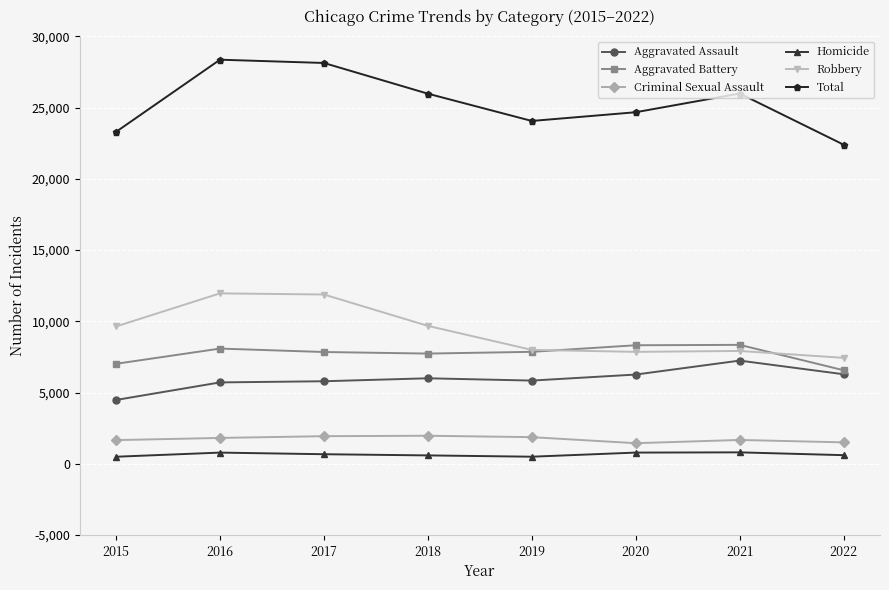

What is the difference between the maximum and minimum values in the Total series?

5964